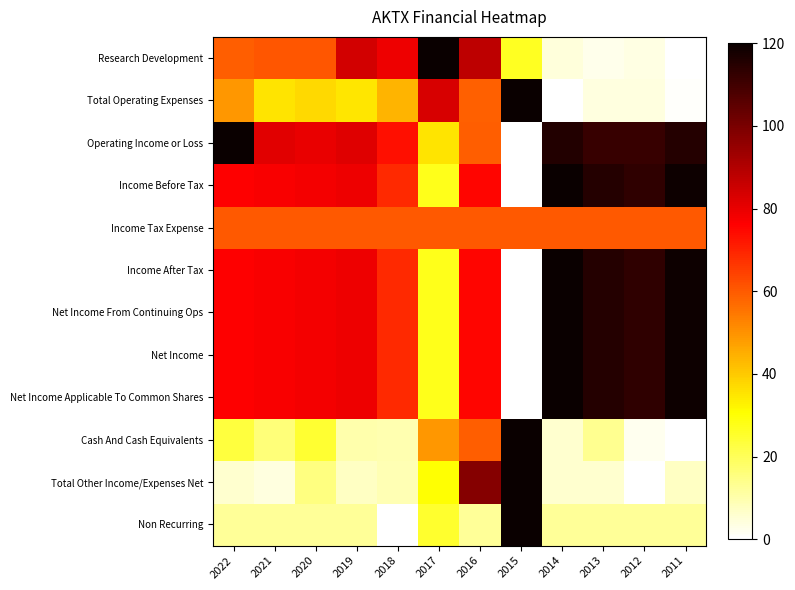

Which series changed the most between 2018 and 2015?

Non Recurring